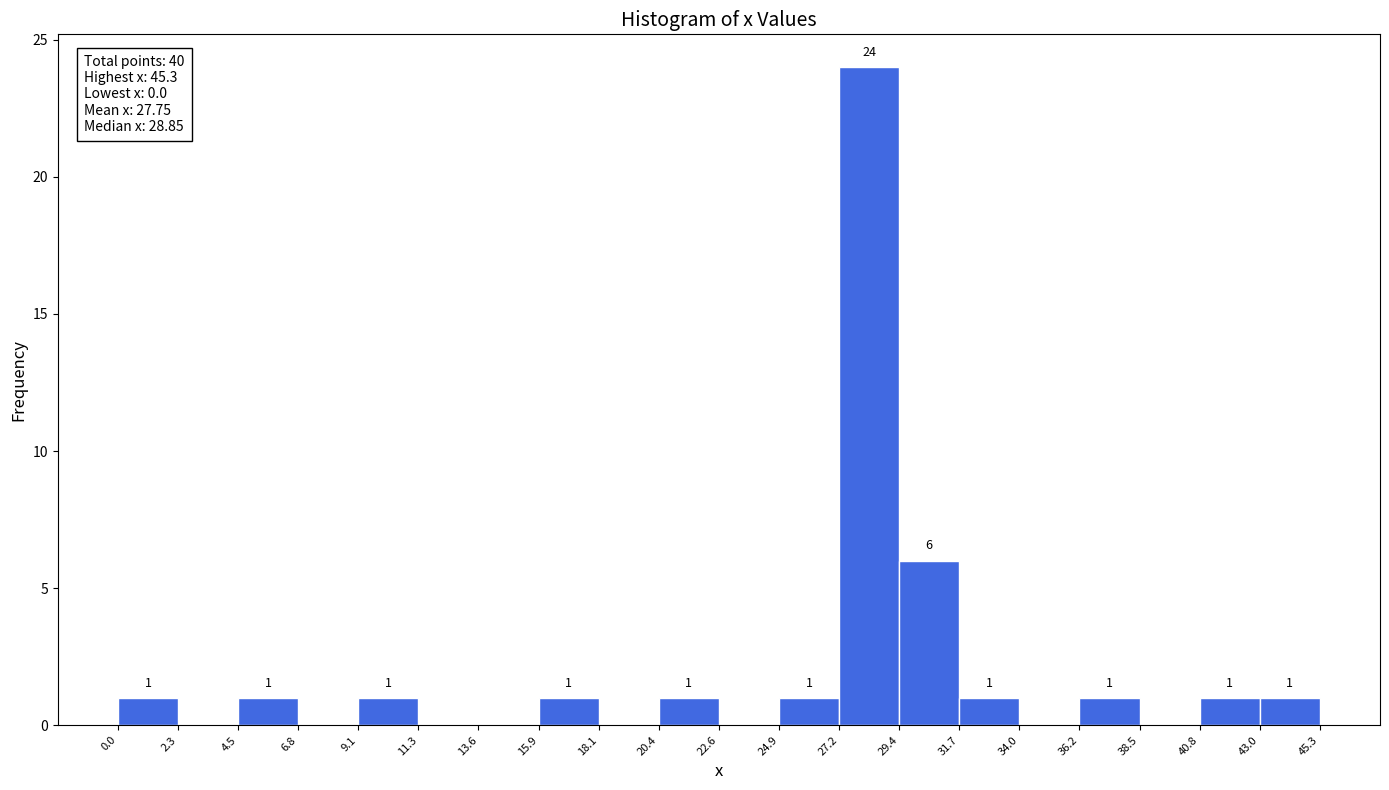

Over which range of the x-axis is the bar tallest?

27.2 to 29.4